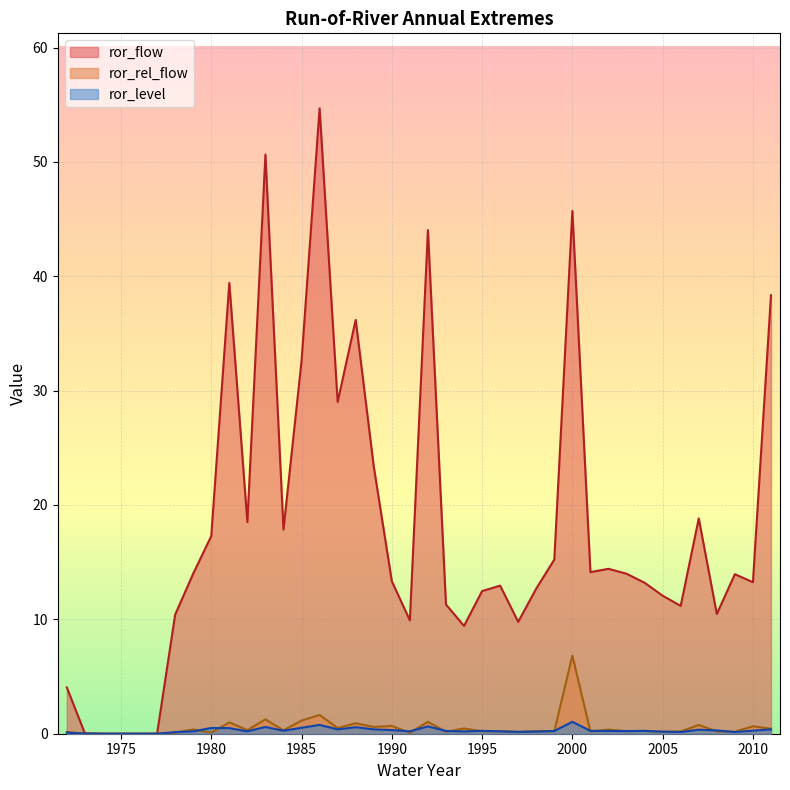

At which category does the chart reach its peak across all series?

1986